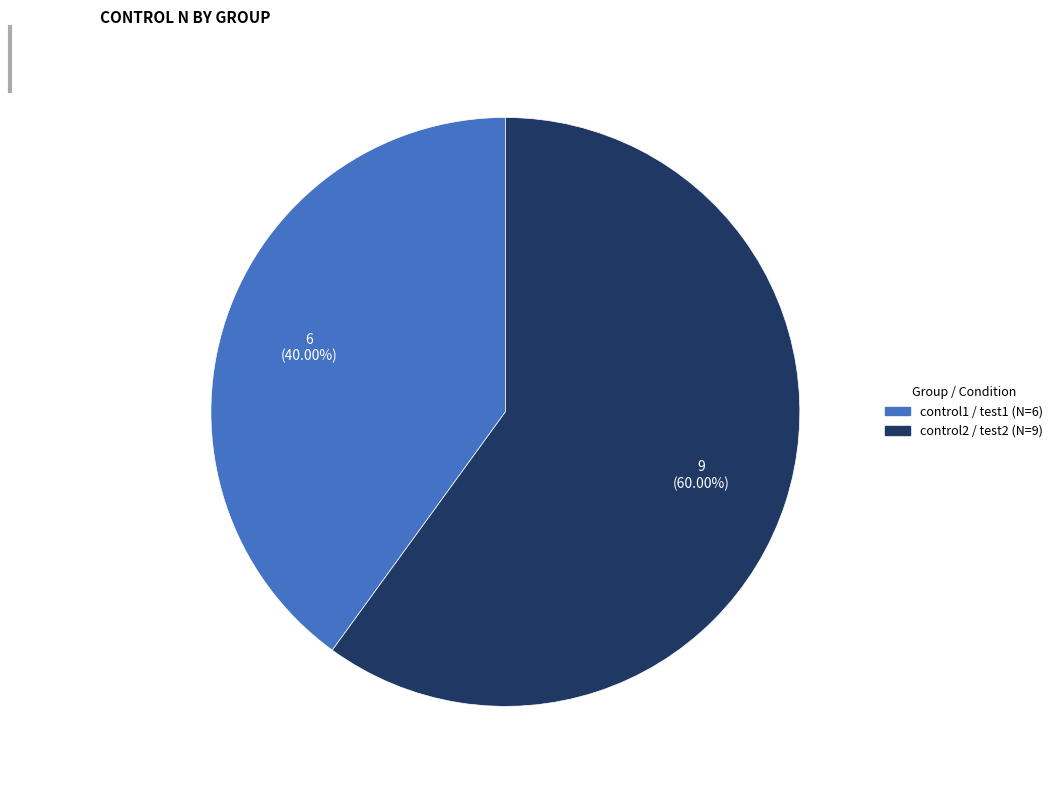

Is there any slice that represents more than half of the pie?

Yes